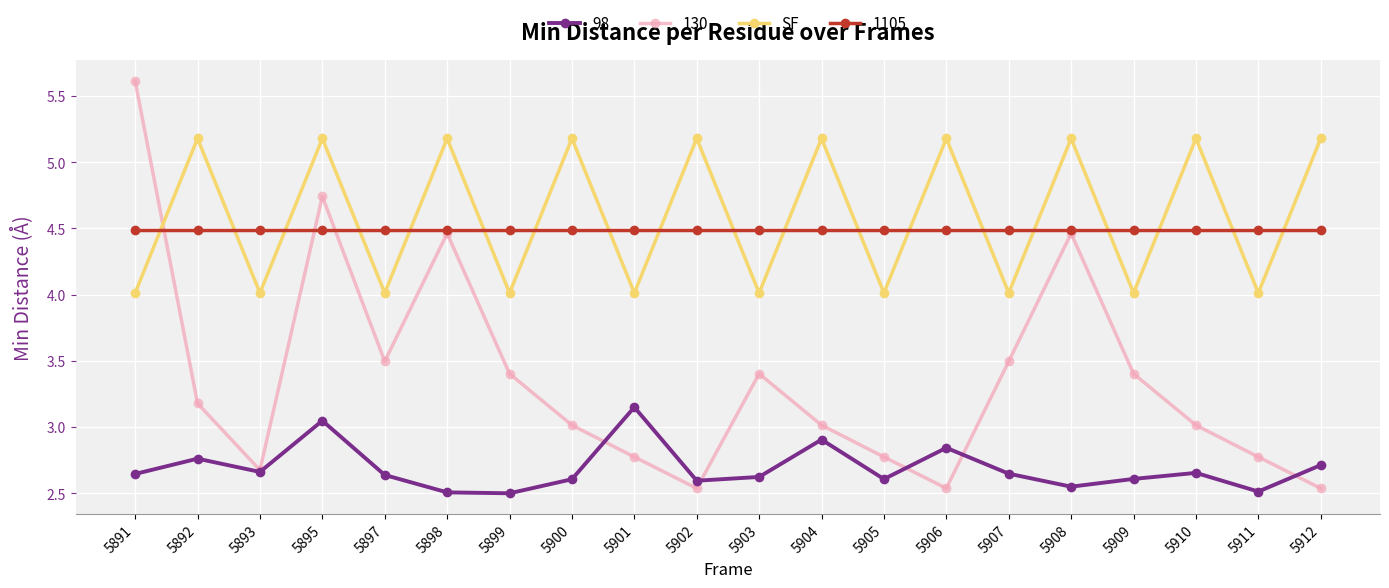

How many lines are shown in the chart?

4